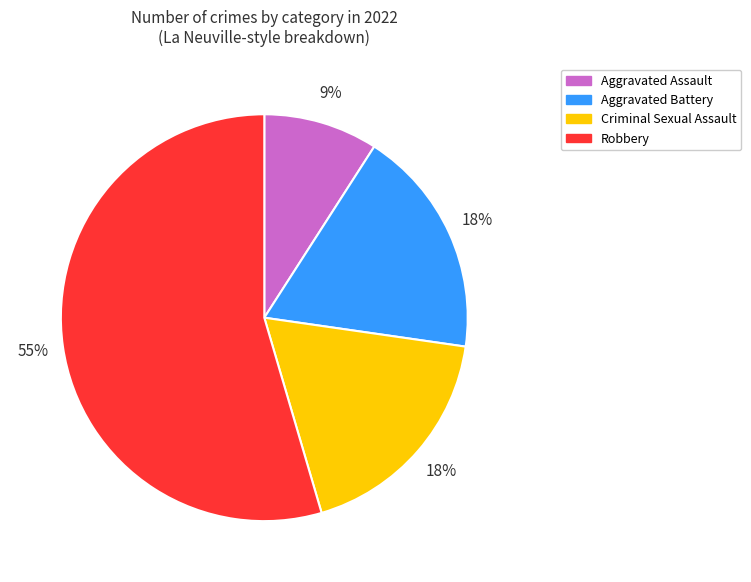

Is Robbery the majority of the pie?

Yes